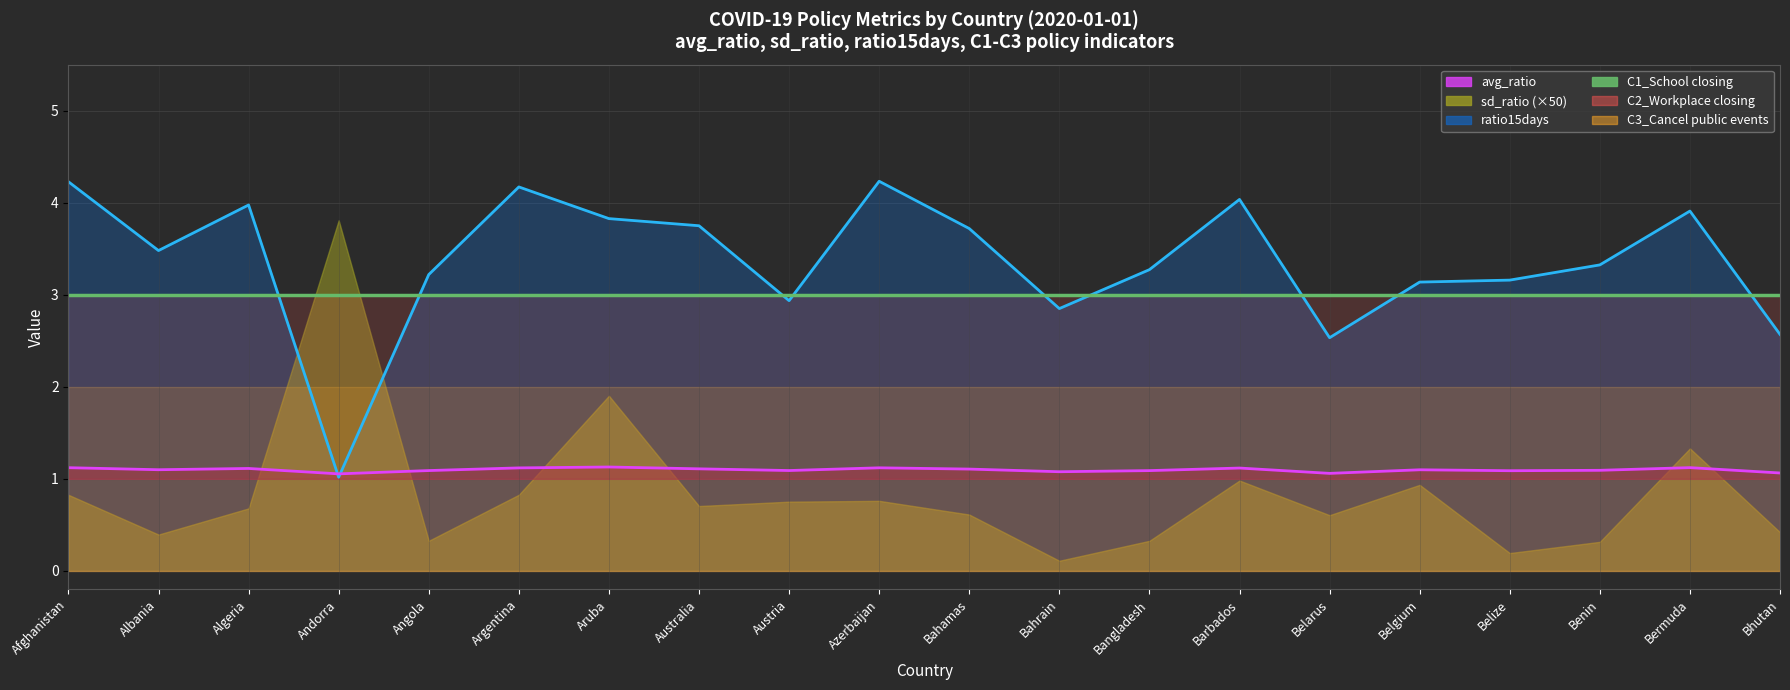

What is the label of the 9th point from the left?

Austria